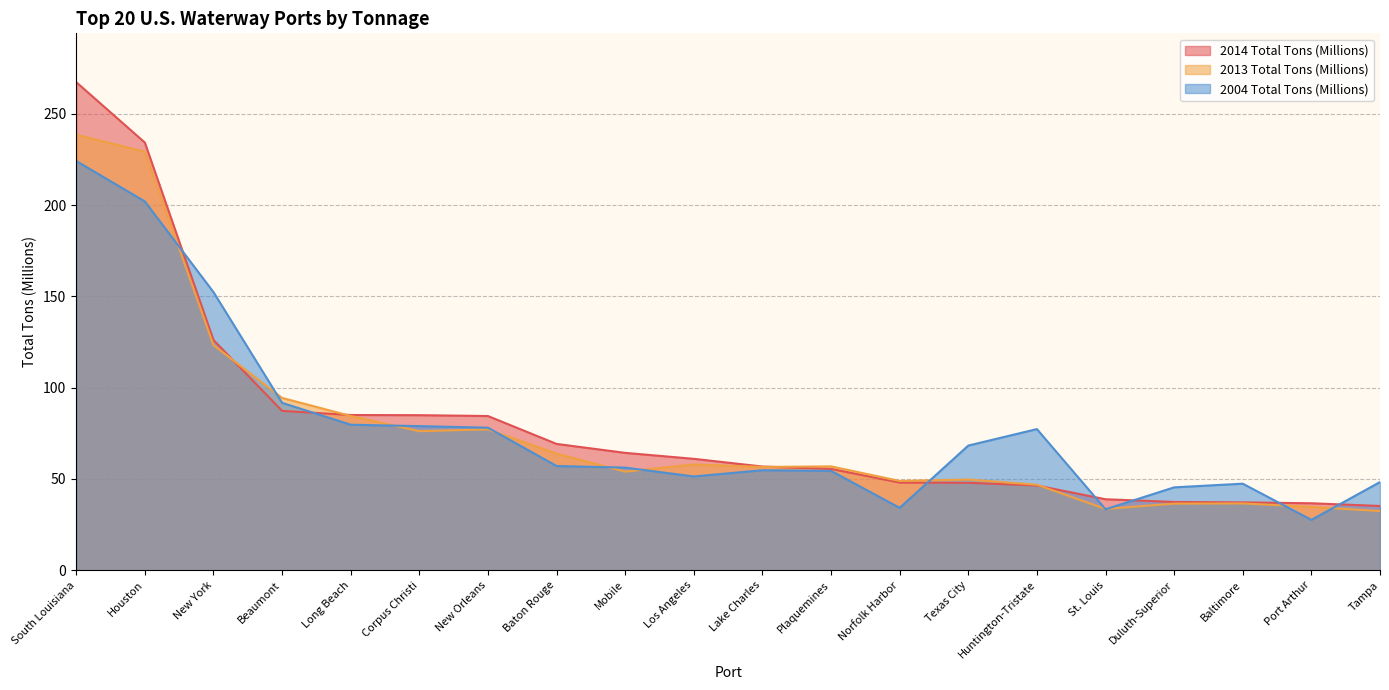

Which series has the widest spread of values?

2014 Total Tons (Millions)